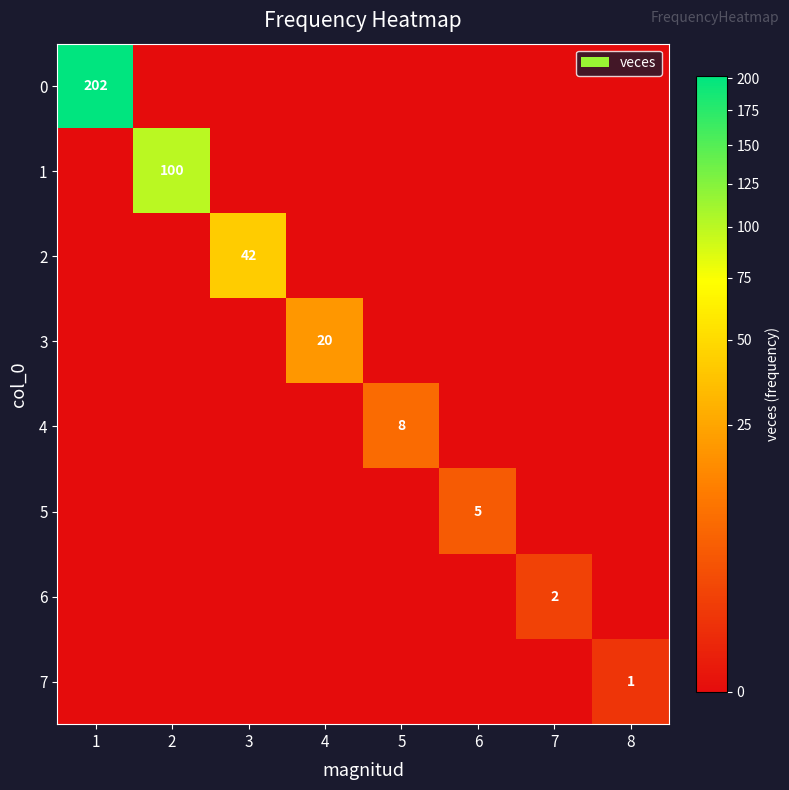

How many 7 values are between 0 and 1?

8